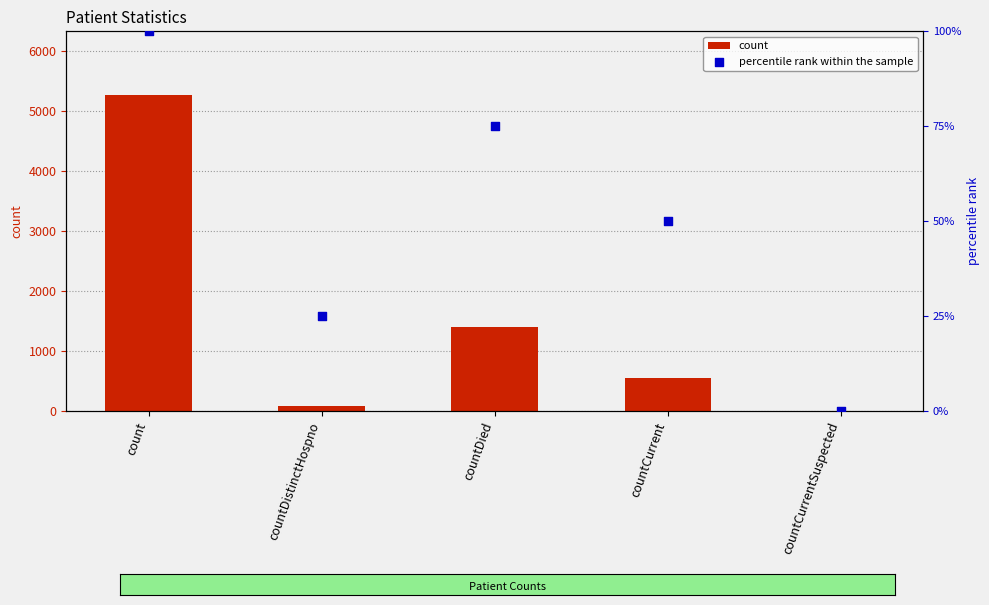

At which category is the sum across all series the highest?

count